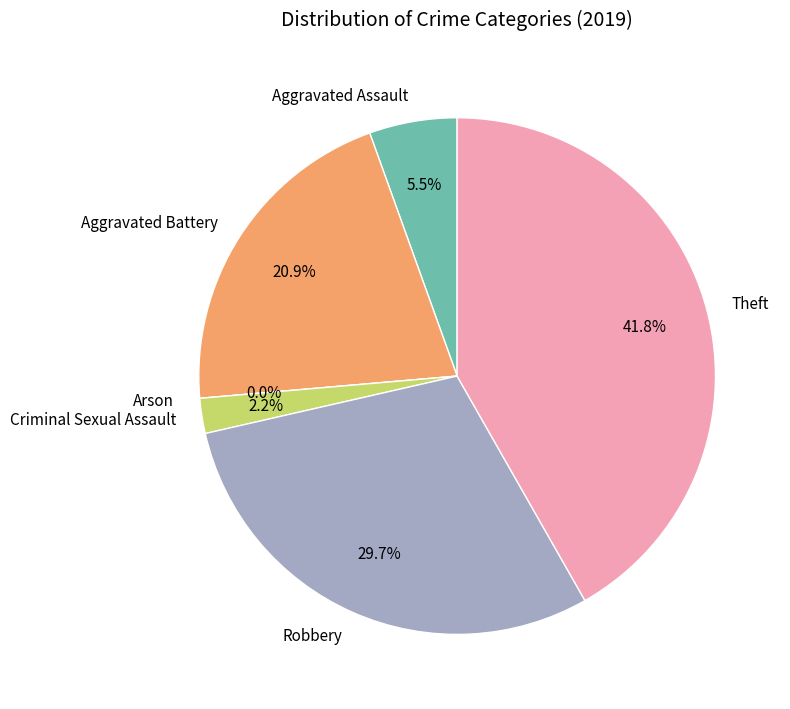

What is the largest slice in the pie chart?

Theft